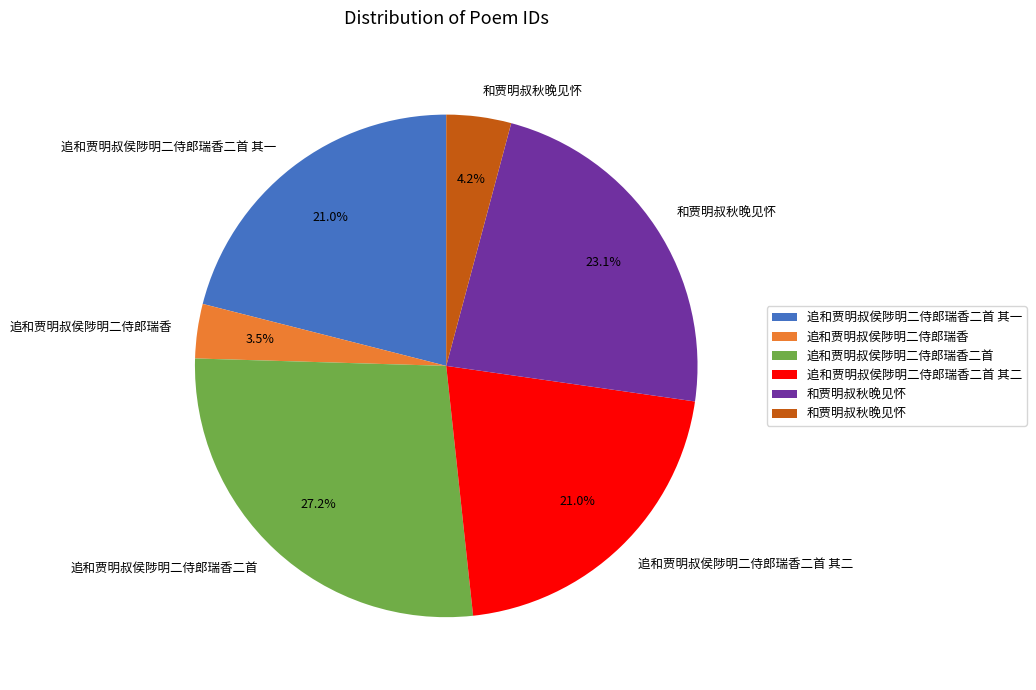

Is there any slice that represents more than half of the pie?

No